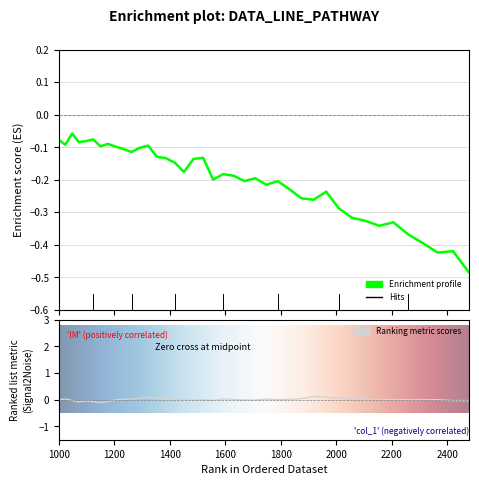

True or false: the data shows -0.1 at 1000.

True